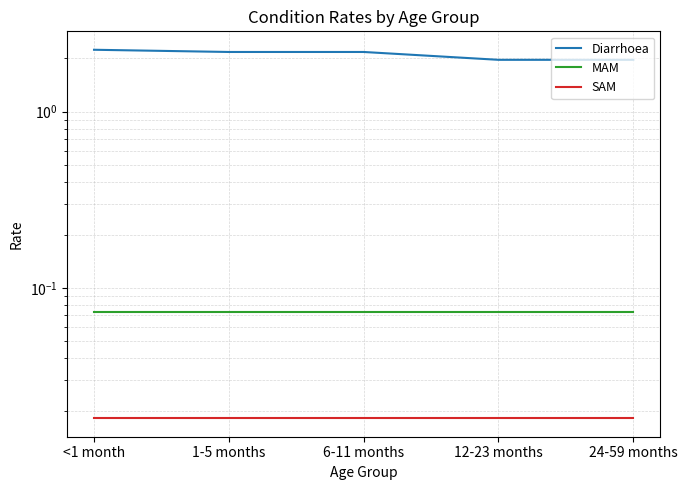

Reading right to left, what are all the values shown in this chart?

Diarrhoea: 2.0	2.0	2.2	2.2	2.2
MAM: 0.1	0.1	0.1	0.1	0.1
SAM: 0.0	0.0	0.0	0.0	0.0